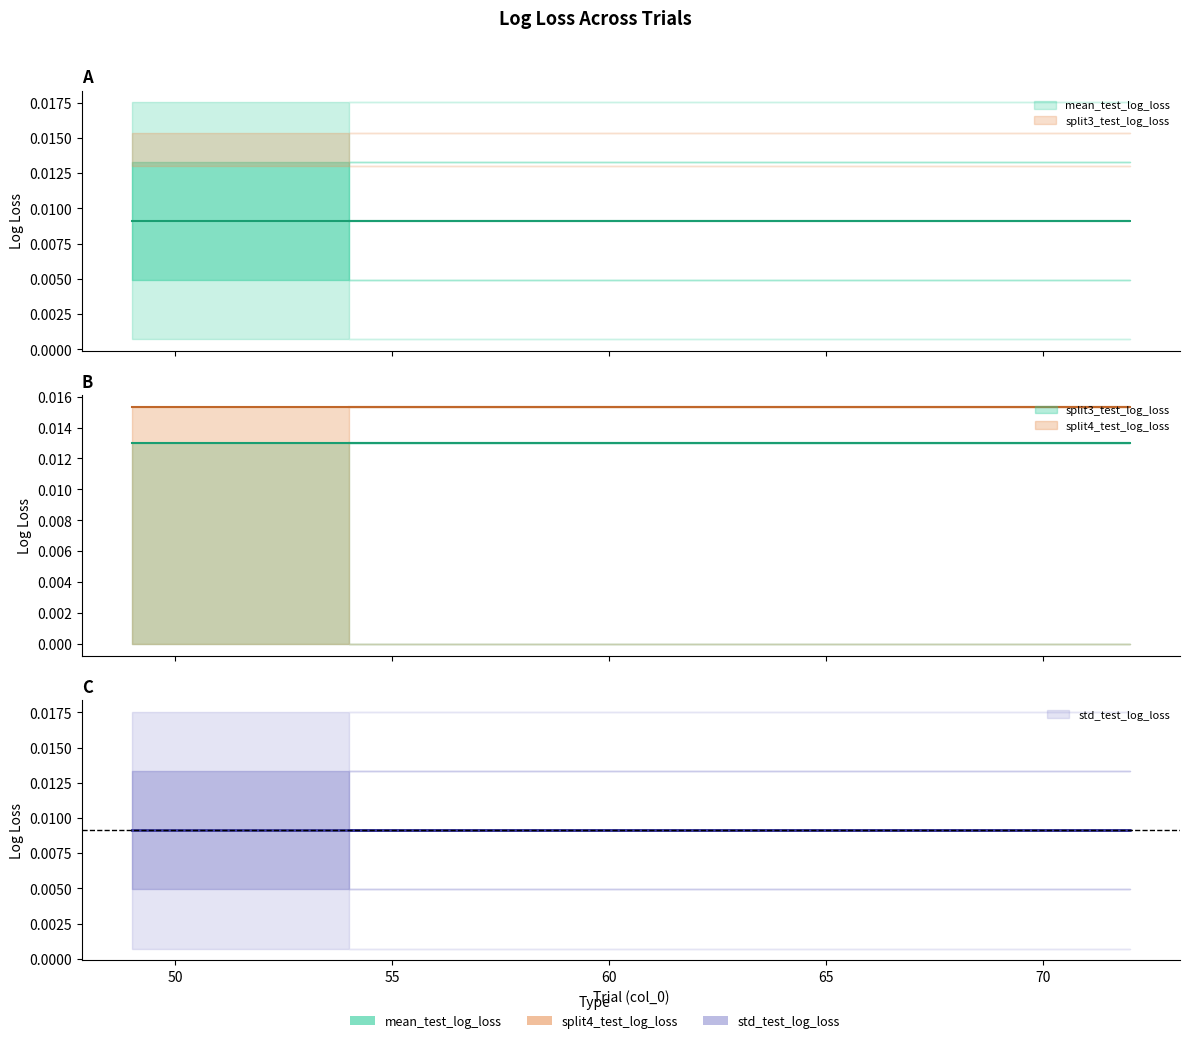

What position from the right is 71?

18